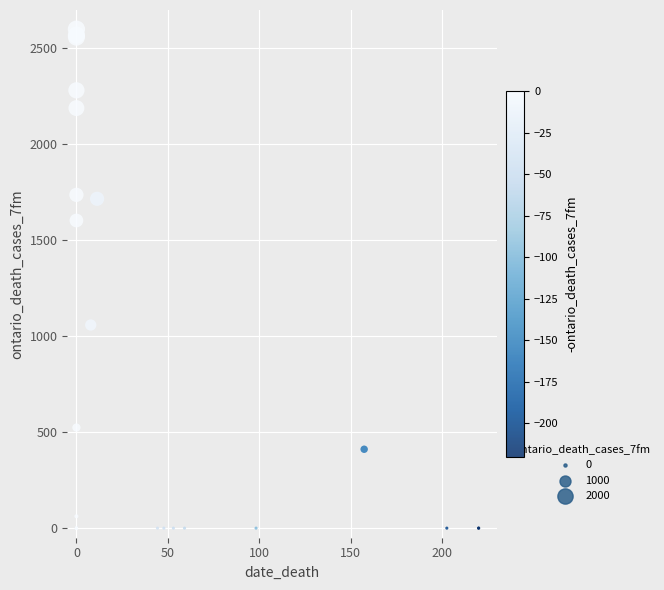

What Y value in the scatter plot is closest to 1300?

1058.5